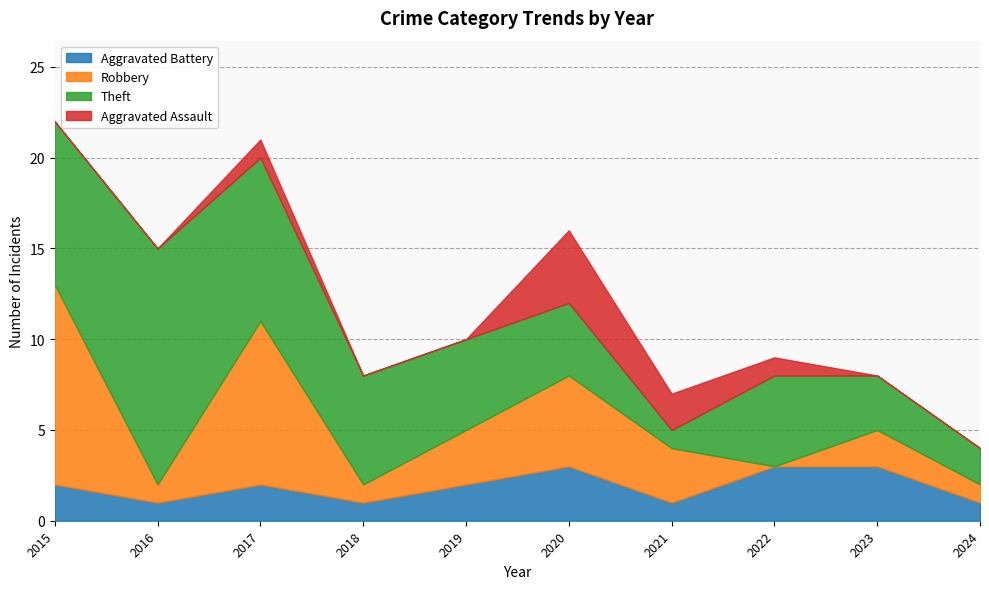

What is the maximum value for Aggravated Battery?

3